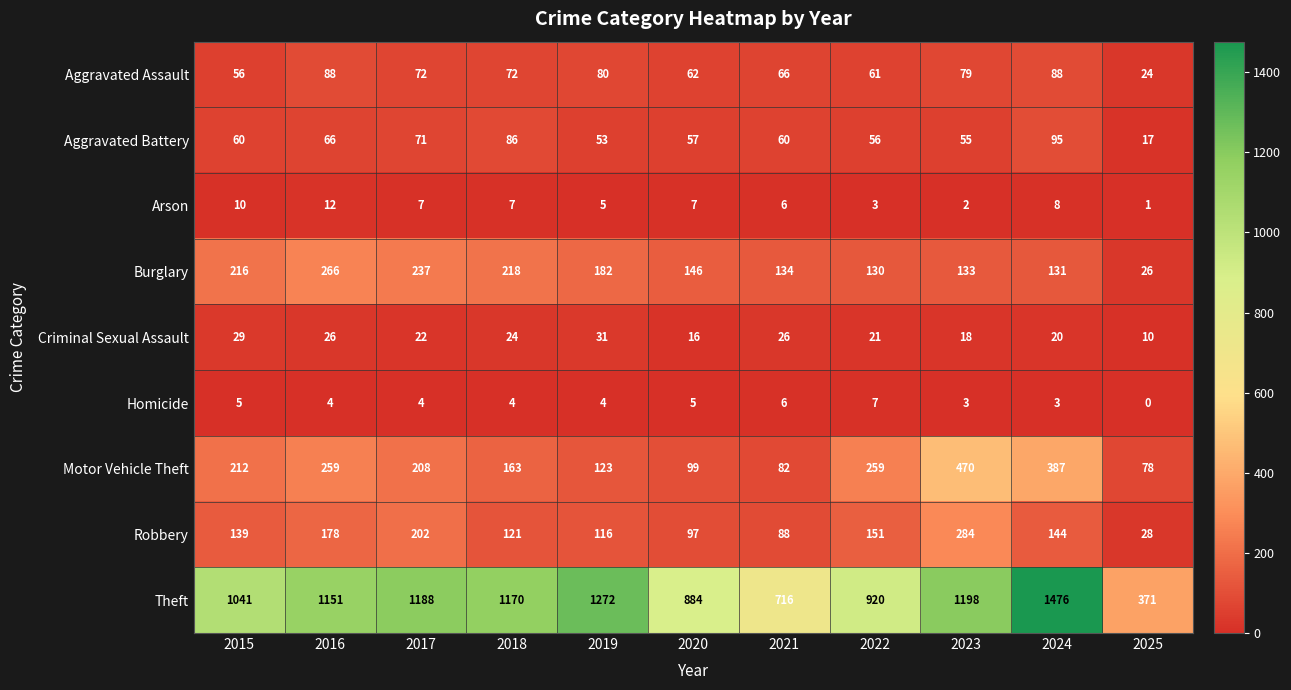

Rank the series by their maximum value, from lowest to highest.

Homicide, Arson, Criminal Sexual Assault, Aggravated Assault, Aggravated Battery, Burglary, Robbery, Motor Vehicle Theft, Theft